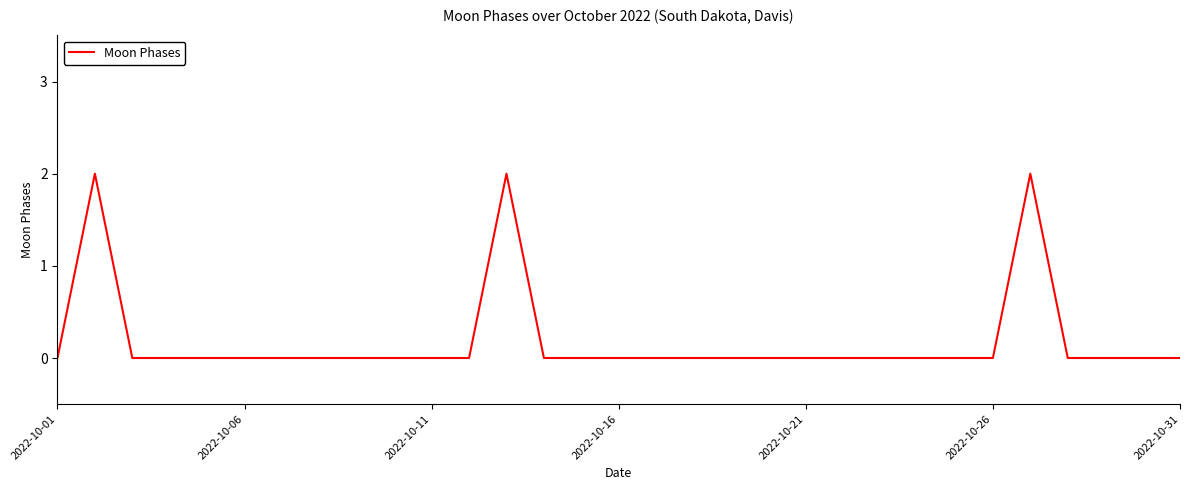

Is this an area chart (filled region under the line)?

No